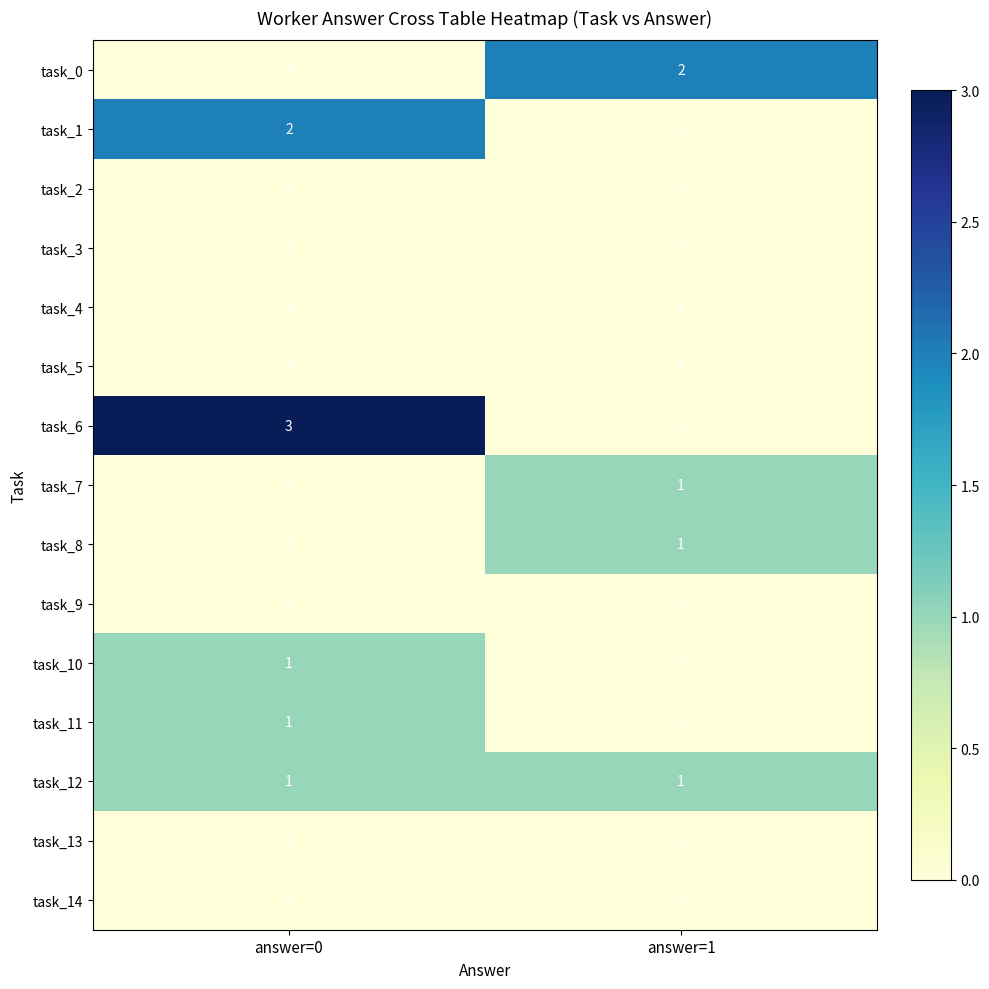

What is the total value across all series at answer=0?

8